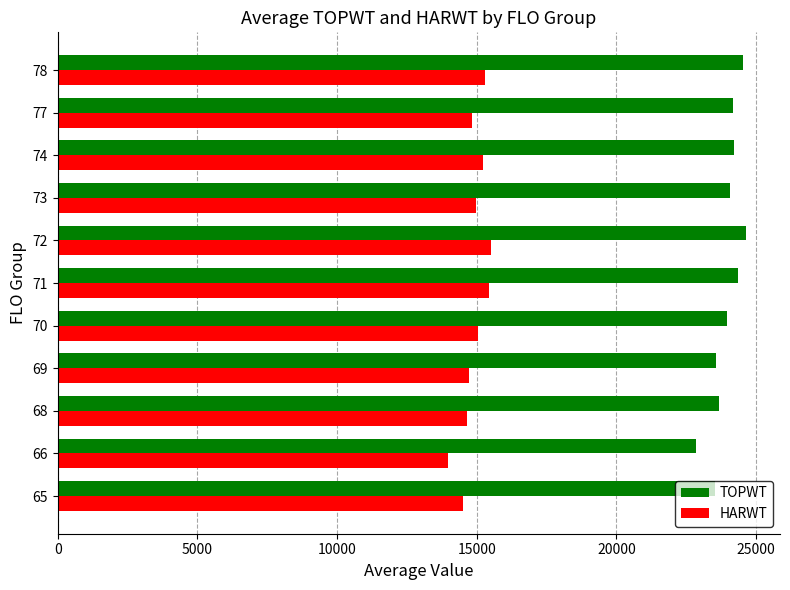

Which series has the widest spread of values?

TOPWT